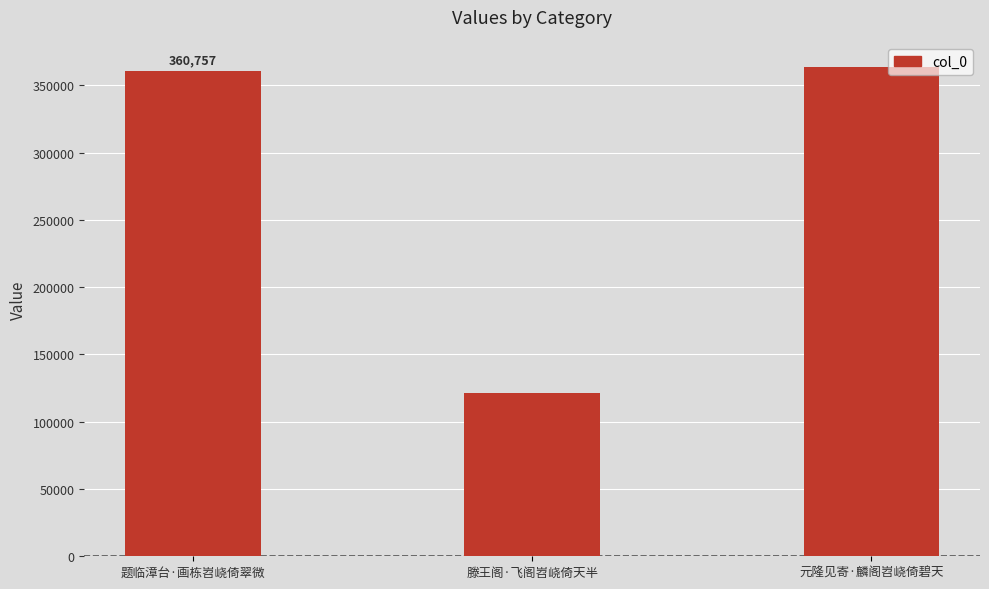

What is the difference between the maximum and minimum values?

242459